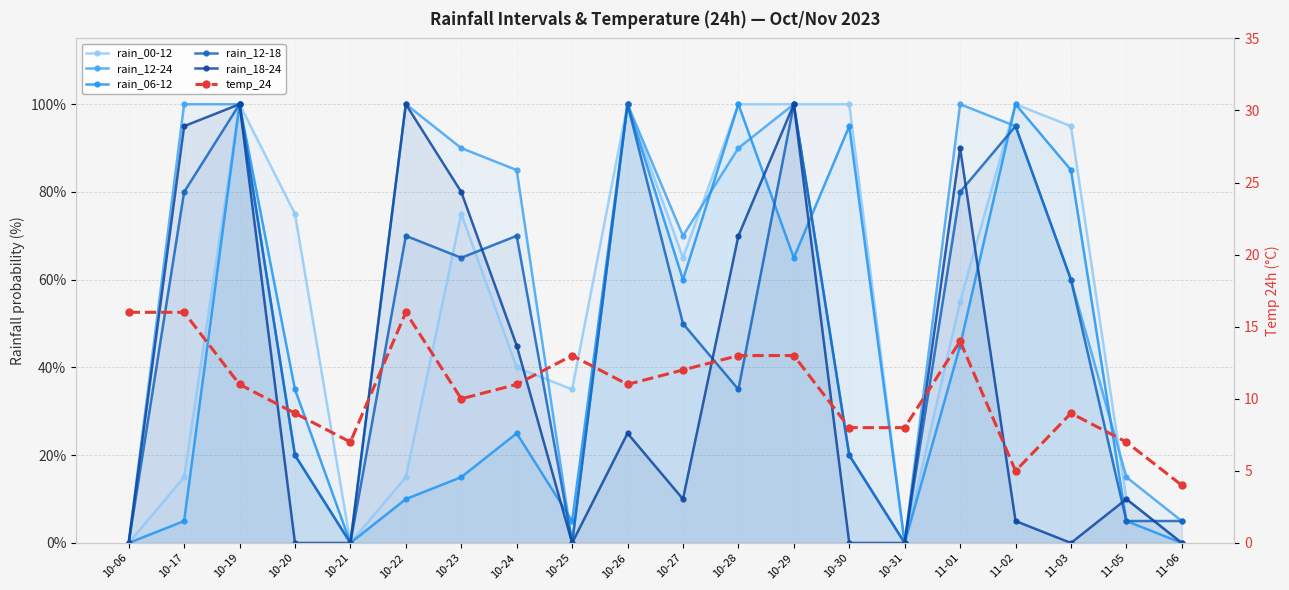

What is the sum of the rain_18-24 values at 10-27 and 10-23?

90